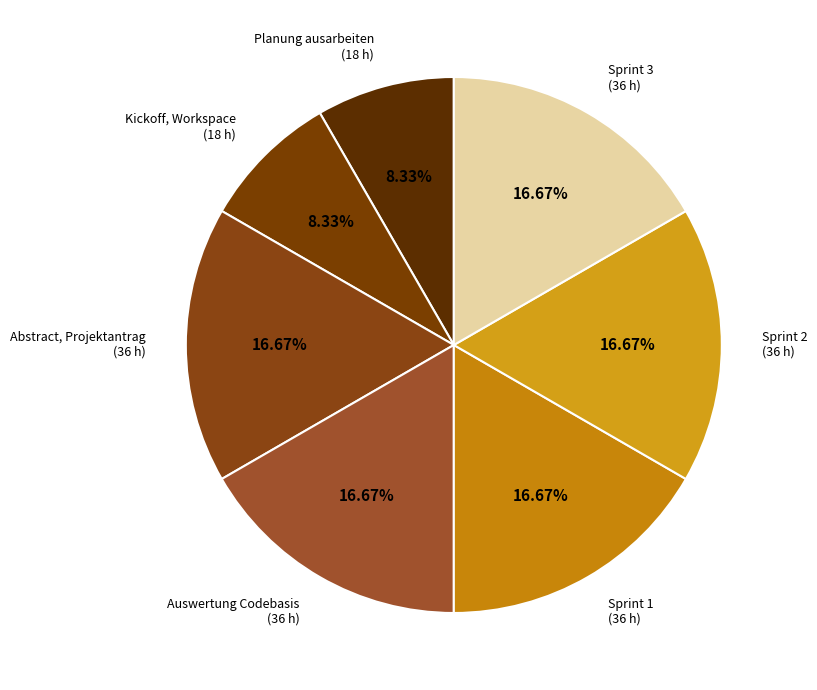

Count the number of slices in the pie.

7